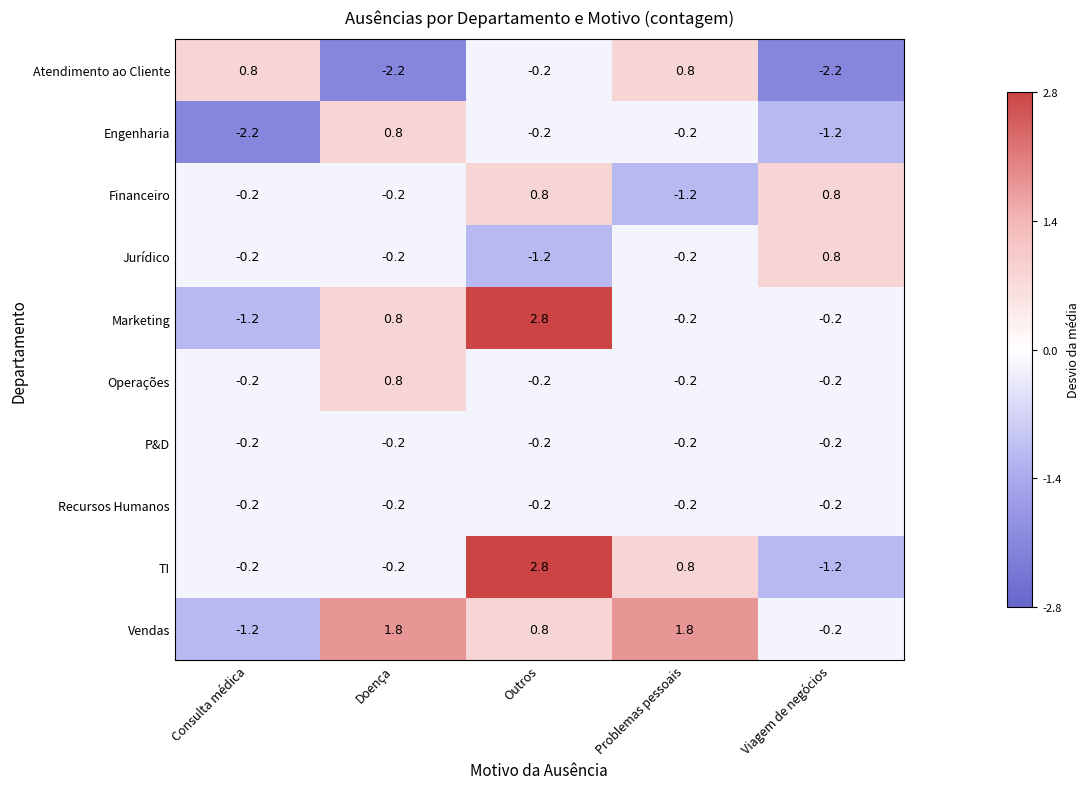

What is the average value of the Atendimento ao Cliente series?

-0.6